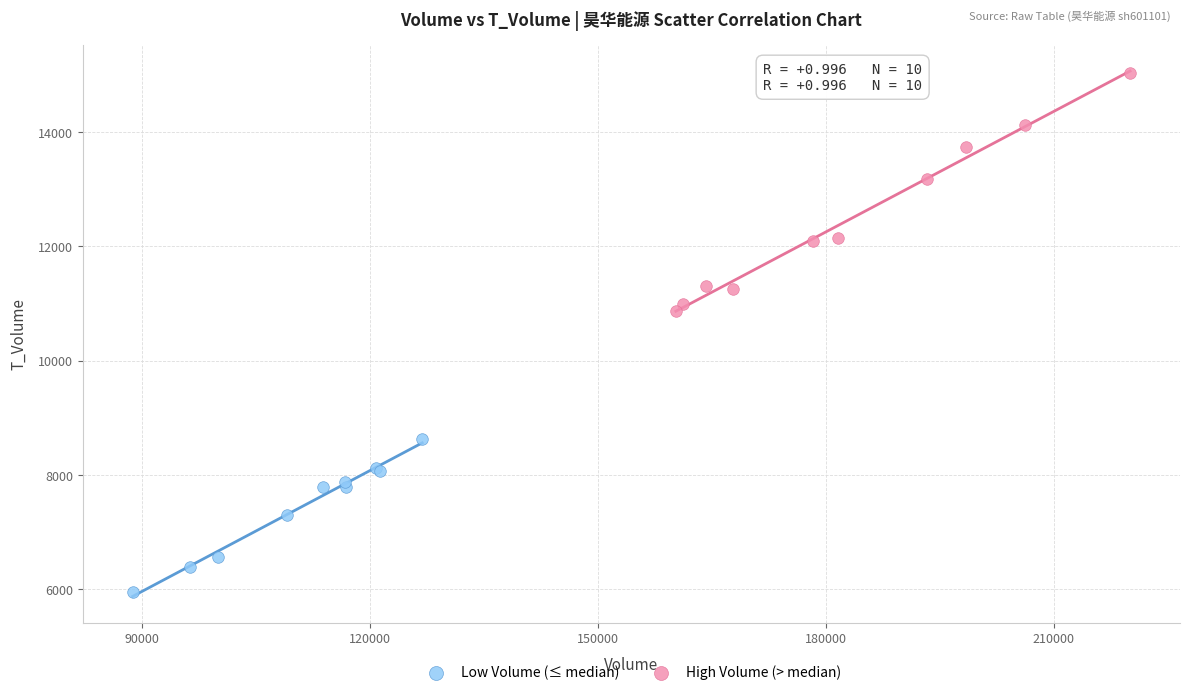

Which series reaches the minimum Y coordinate?

Low Volume (≤ median)